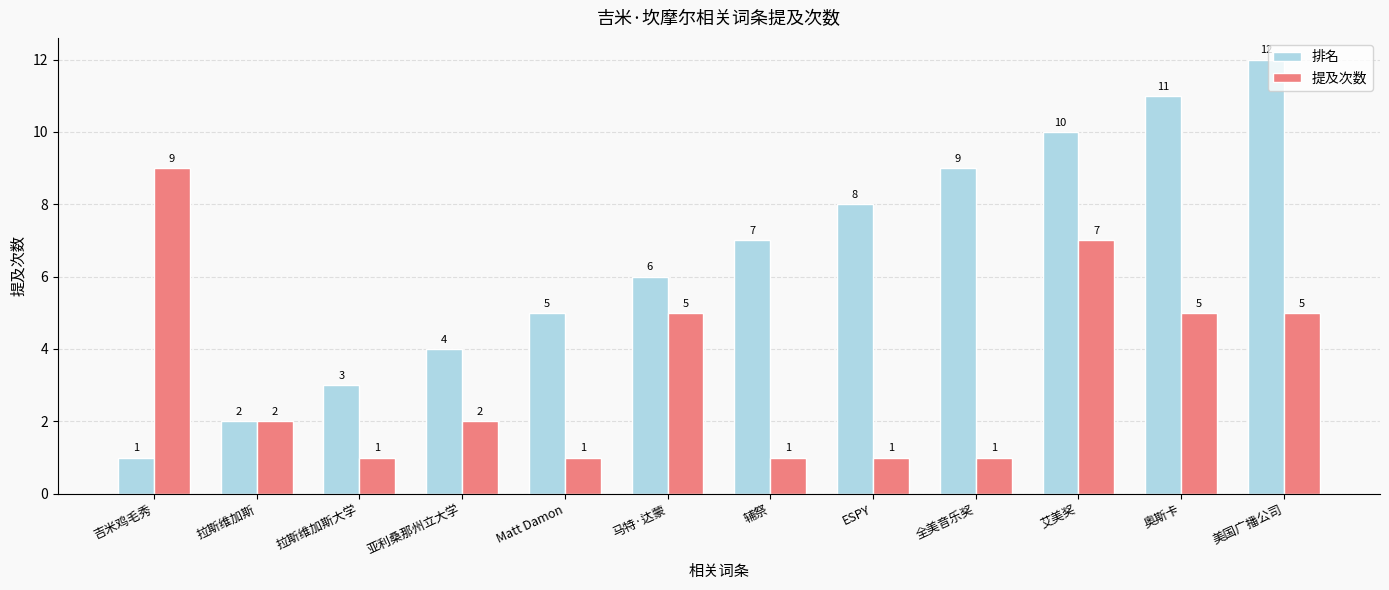

True or false: 排名 has a value of 8 at 马特·达蒙.

False